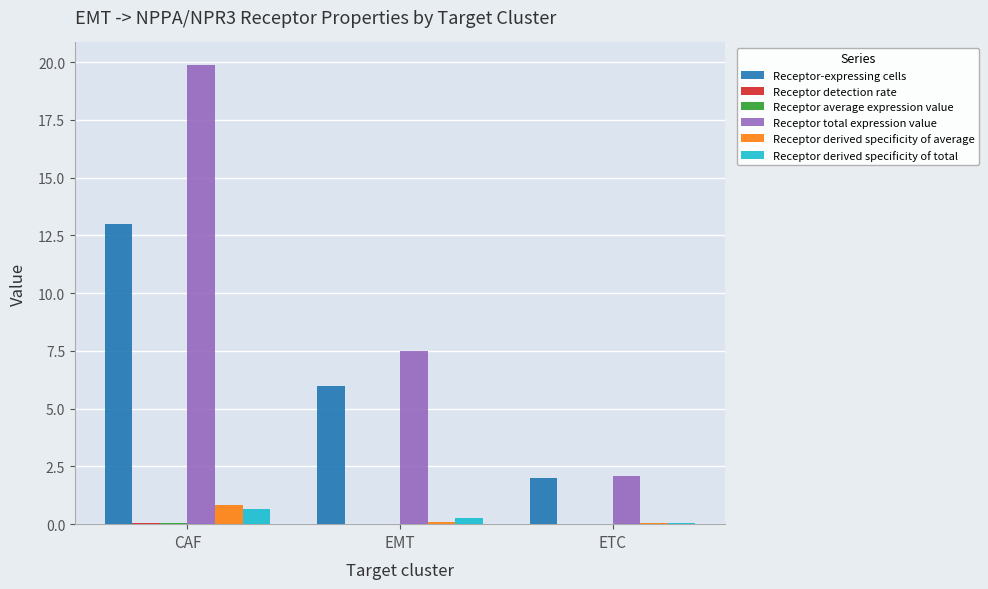

Which series changed the most between EMT and ETC?

Receptor total expression value